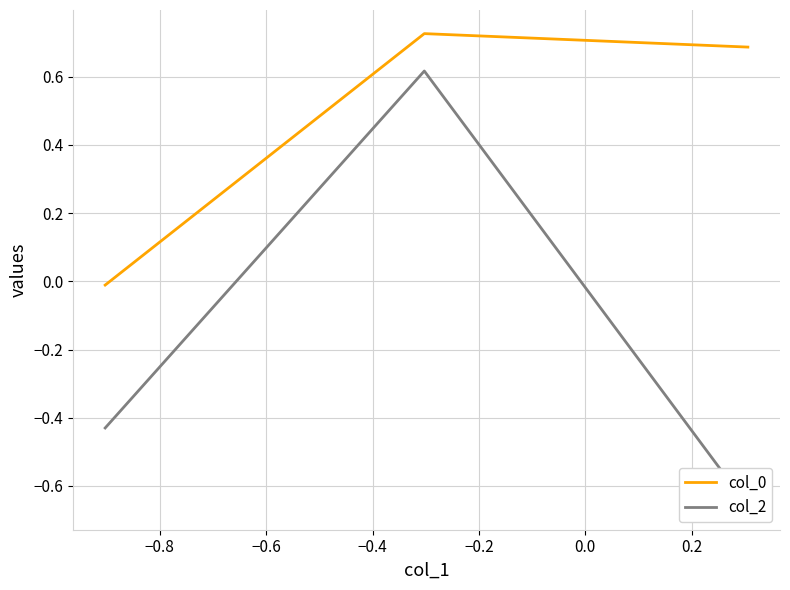

List the series in order of their peak value, highest first.

col_0, col_2